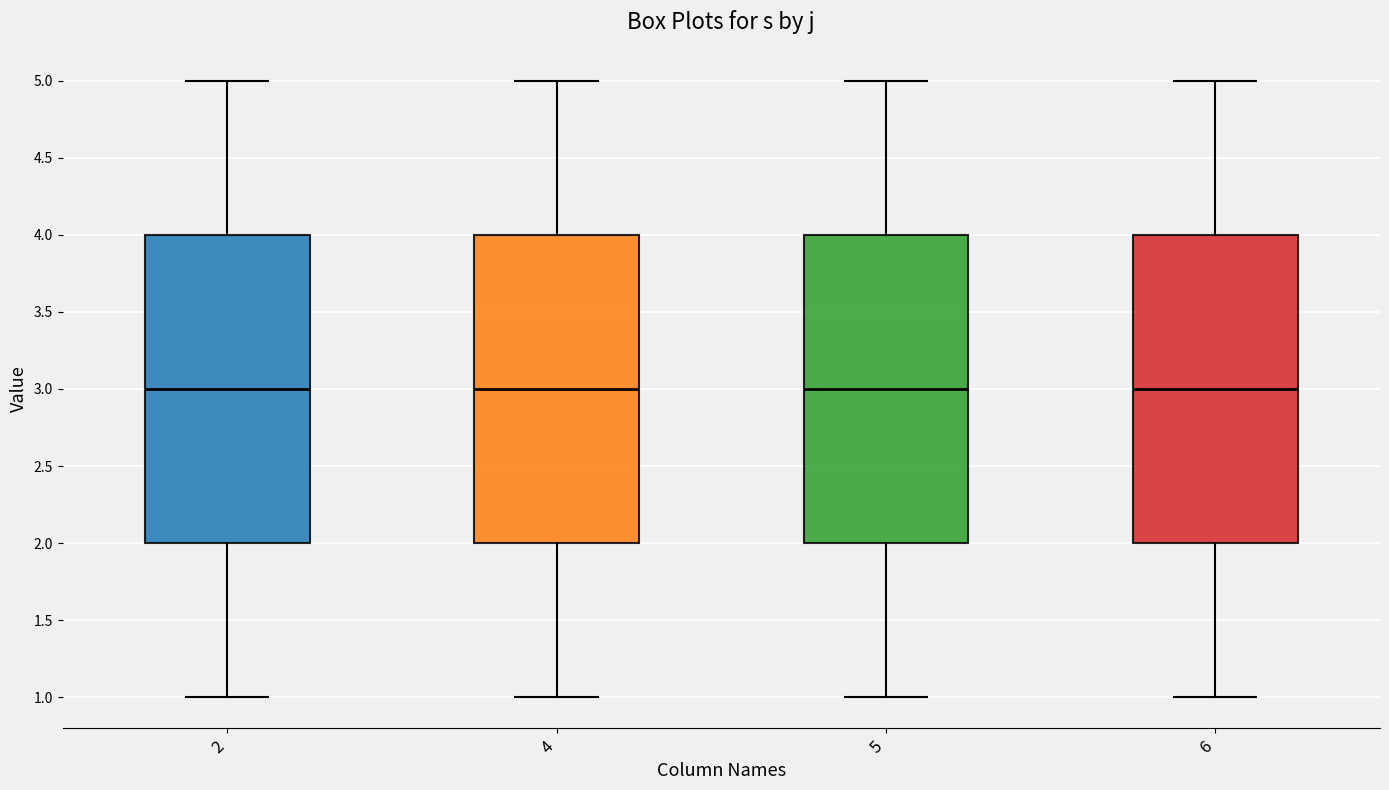

Reading left to right, read every box against the y-axis: the position of its median line, the range the box covers, and the ends of its whiskers. The values are not printed on the chart, so give them approximately, as read against the axis.

2: median 3, box 2 to 4, whiskers 1 to 5
4: median 3, box 2 to 4, whiskers 1 to 5
5: median 3, box 2 to 4, whiskers 1 to 5
6: median 3, box 2 to 4, whiskers 1 to 5